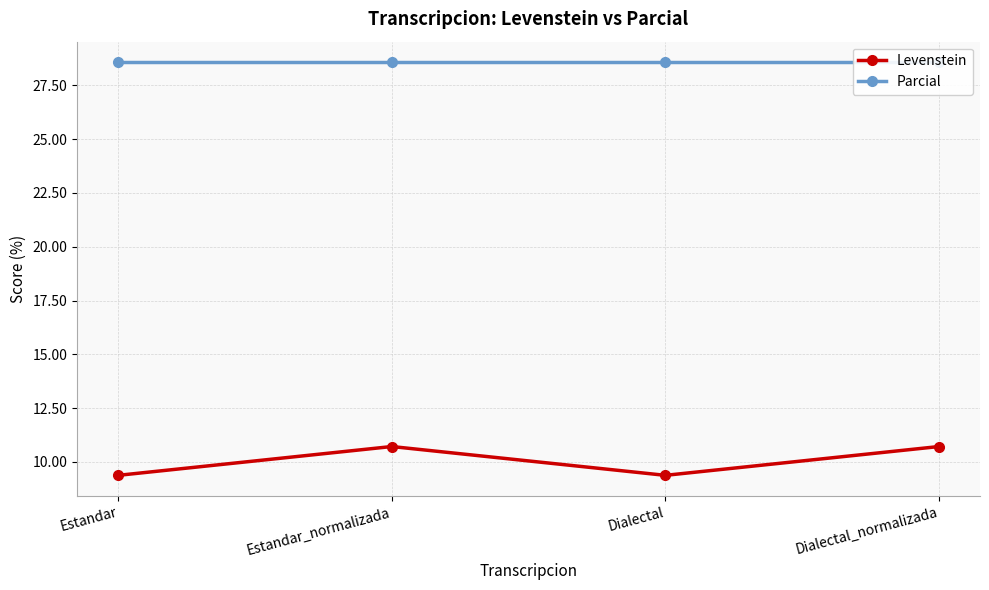

What is the spread (max minus min) of values at Estandar_normalizada?

17.9